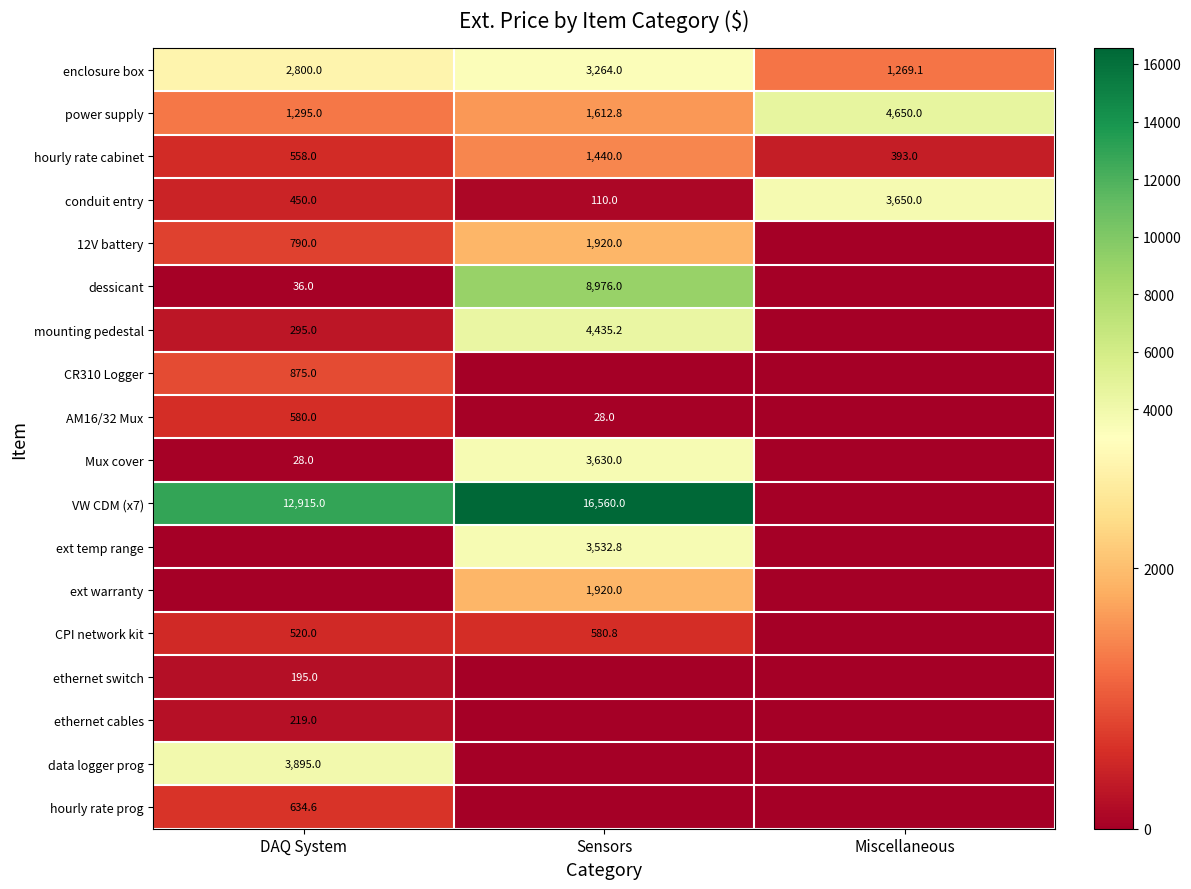

What is the sum of the VW CDM (x7) values at DAQ System and Sensors?

29475.0